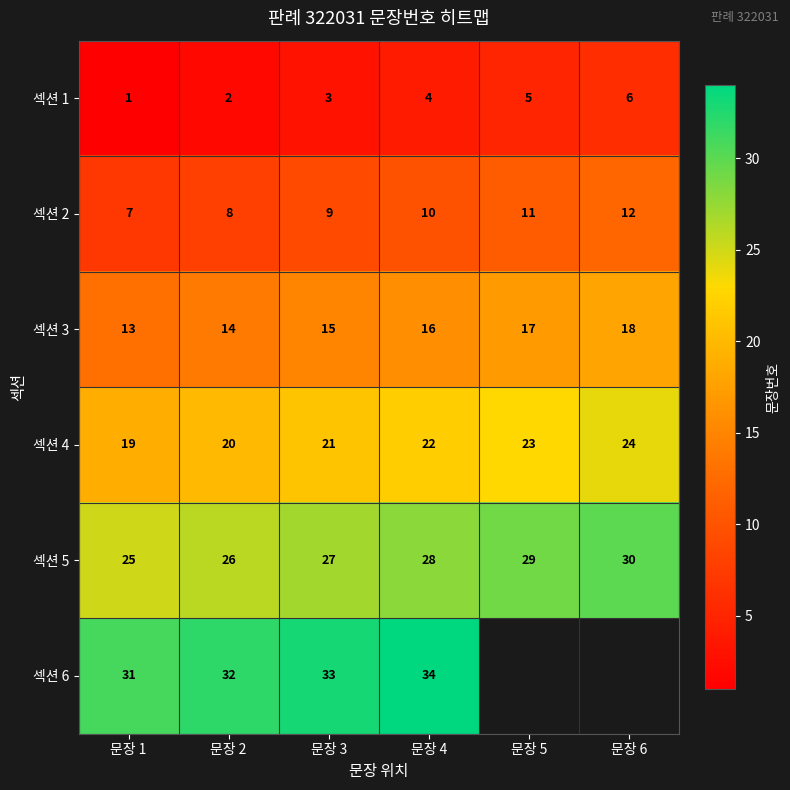

What is the difference between the maximum and minimum values in the 섹션 5 series?

5